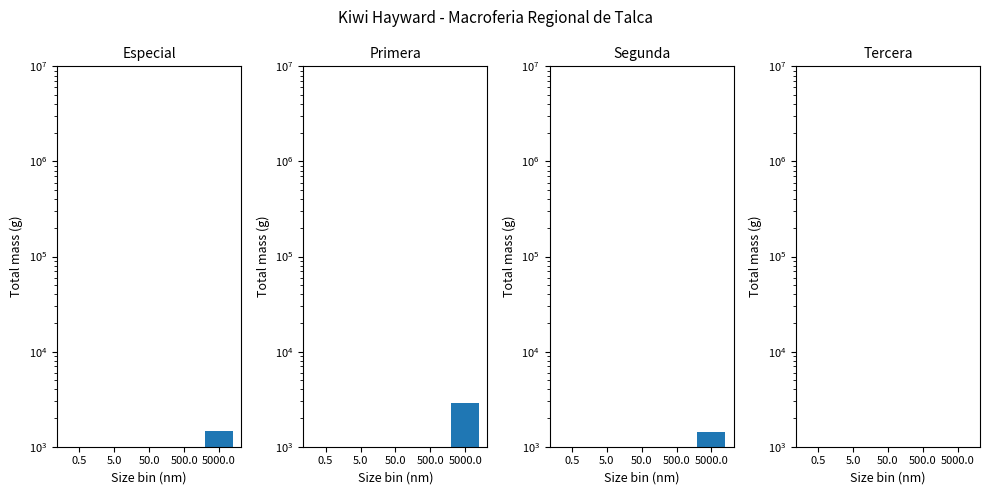

What is the difference between the maximum and minimum values in the Primera series?

2860